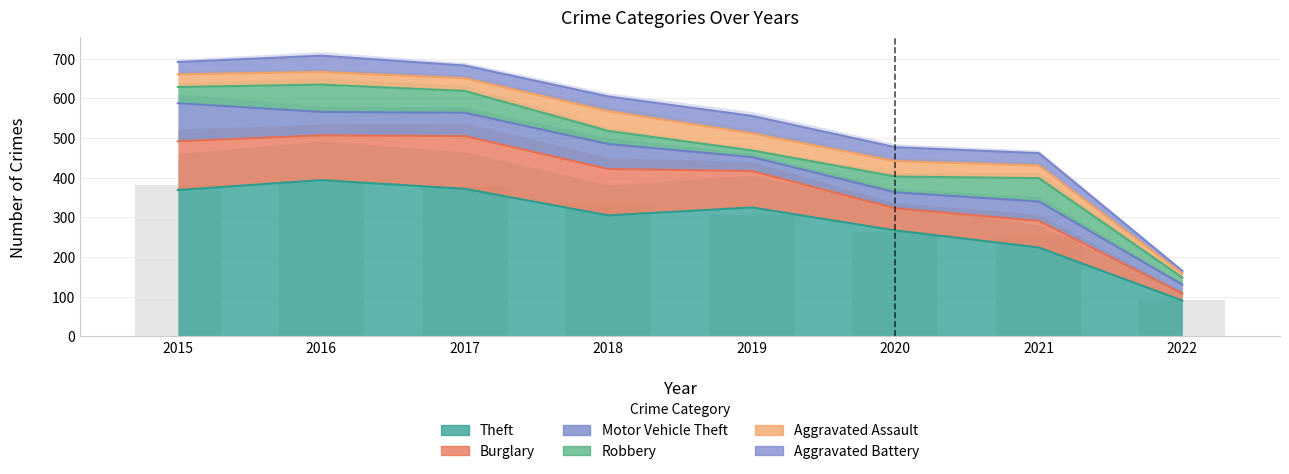

What are all the series names shown in the legend?

Theft, Burglary, Motor Vehicle Theft, Robbery, Aggravated Assault, Aggravated Battery